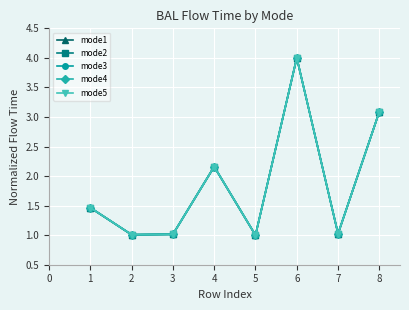

Is this an area chart (filled region under the line)?

No